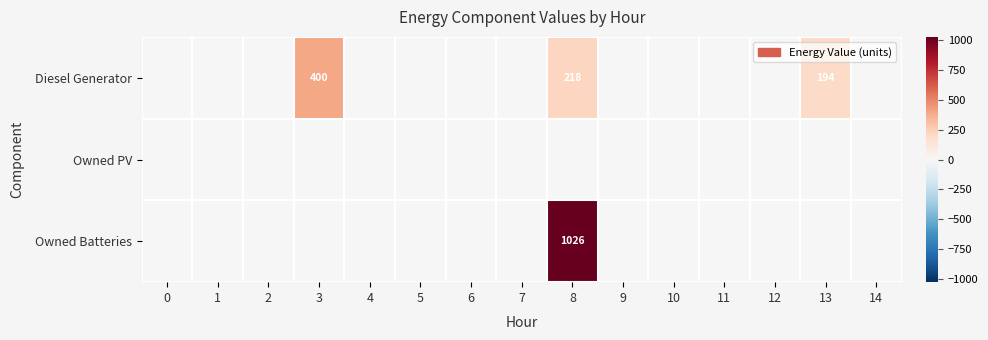

How many values in Owned Batteries are above zero?

1